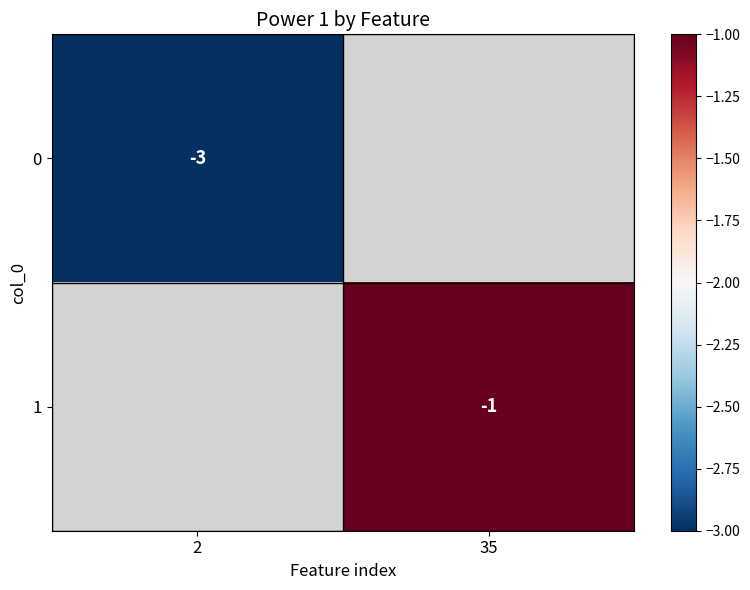

Is it true that 0 equals -3 at 2?

True